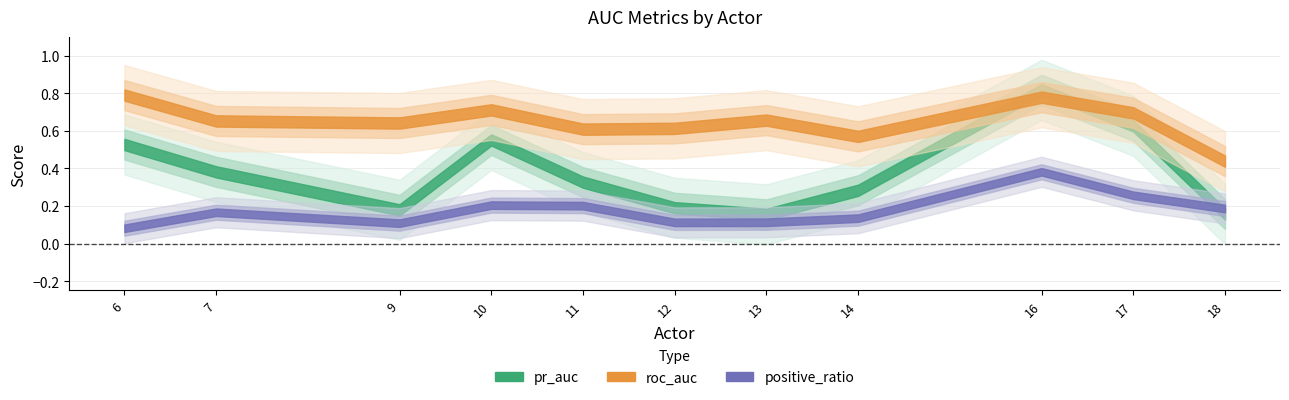

List the labels in order of pr_auc value, smallest first.

13, 18, 9, 12, 14, 11, 7, 6, 10, 17, 16